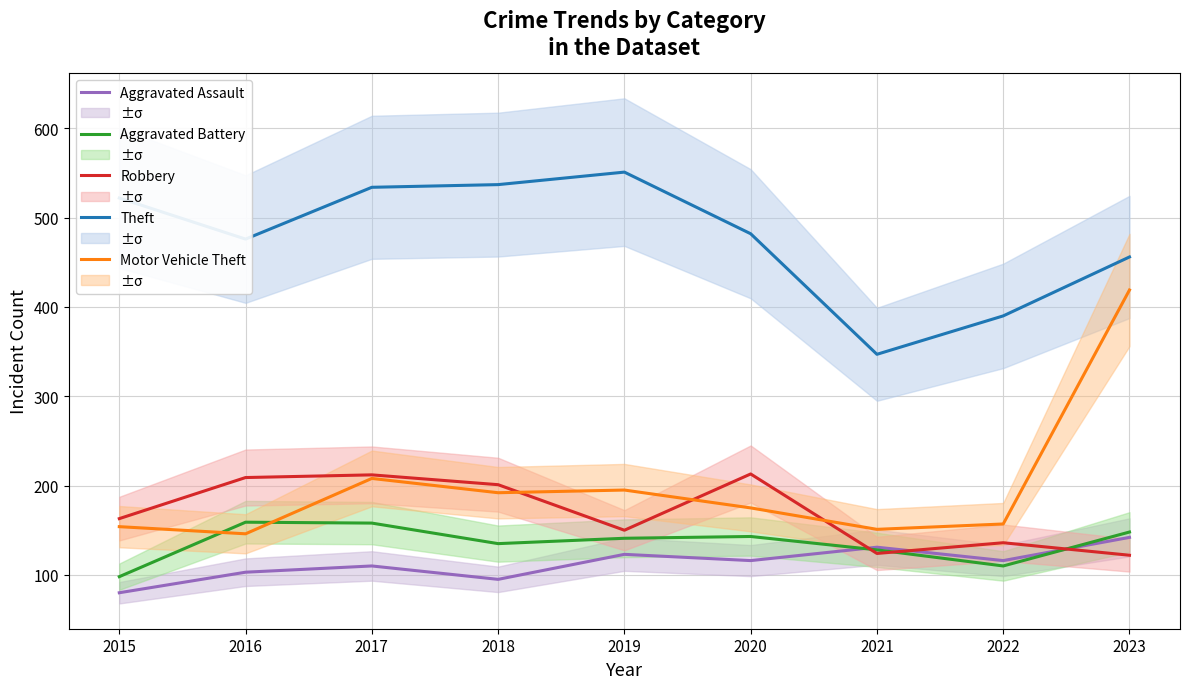

True or false: Theft and Robbery cross at least once.

False